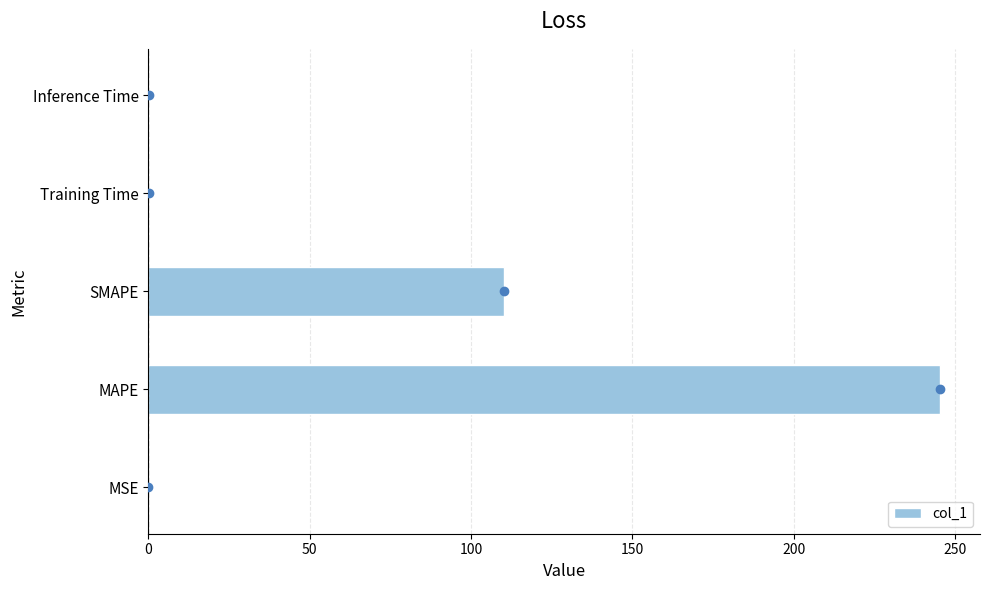

At which label is the value closest to 122?

SMAPE